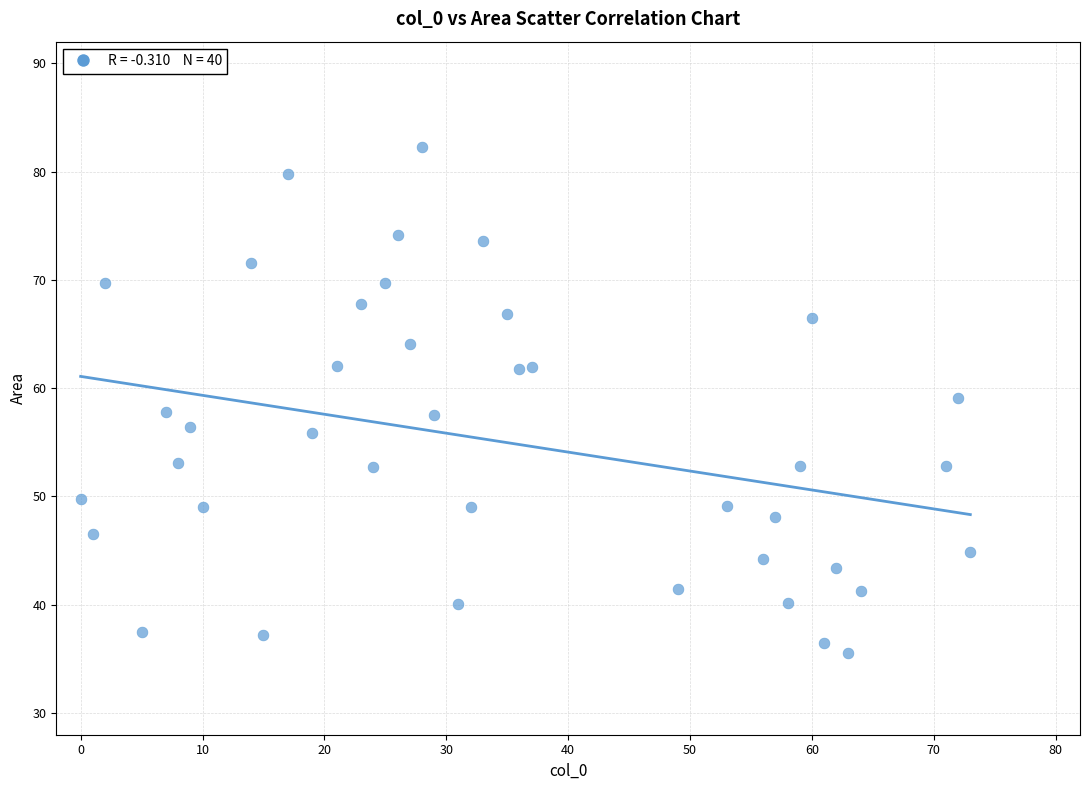

What is the range of X values (max minus min)?

73.0